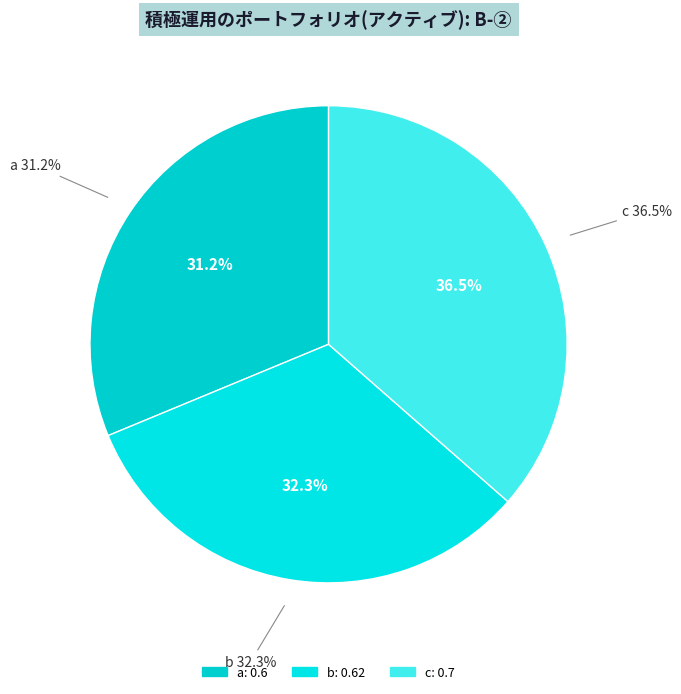

Is it true that c is 44% of the pie?

False